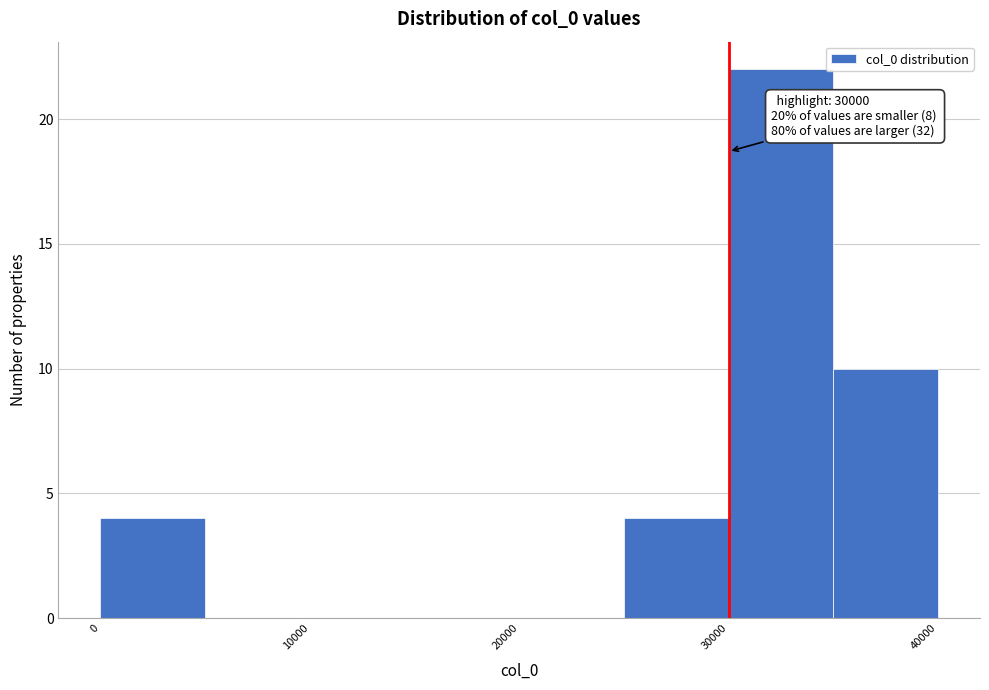

Over which range of the x-axis is the bar tallest?

30000 to 35000